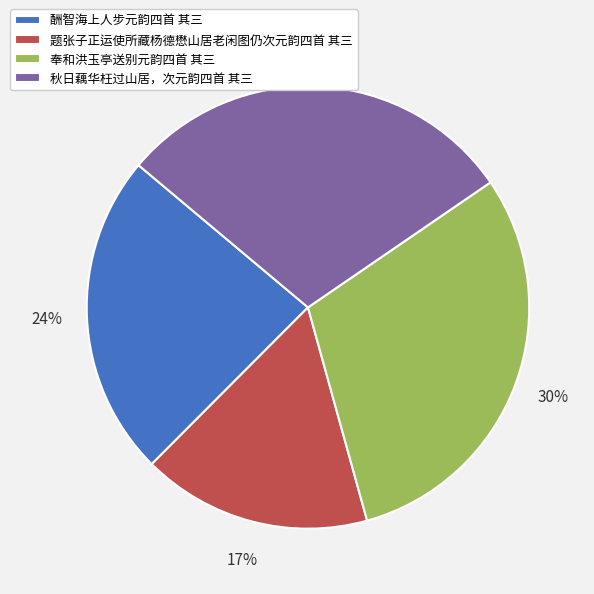

True or false: 秋日藕华枉过山居，次元韵四首 其三 accounts for 29% of the total.

True